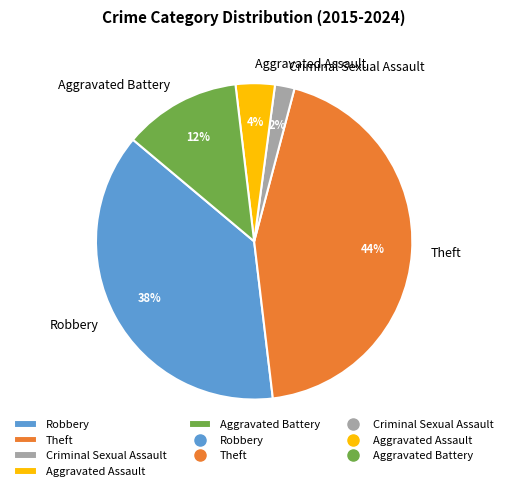

Combined, do Criminal Sexual Assault and Aggravated Assault account for over 50%?

No